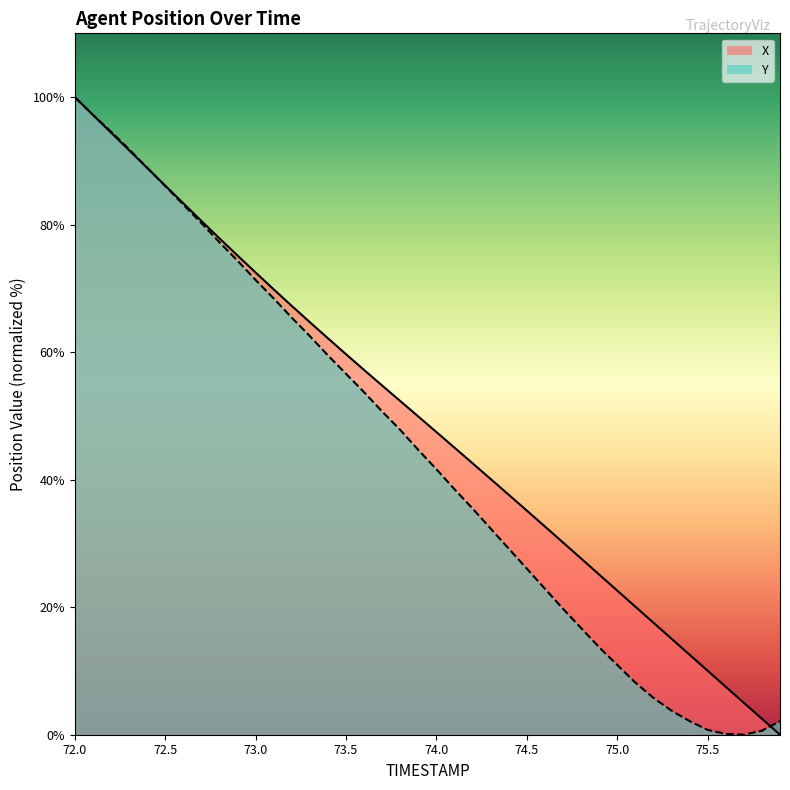

At how many categories does at least one series exceed 86?

6